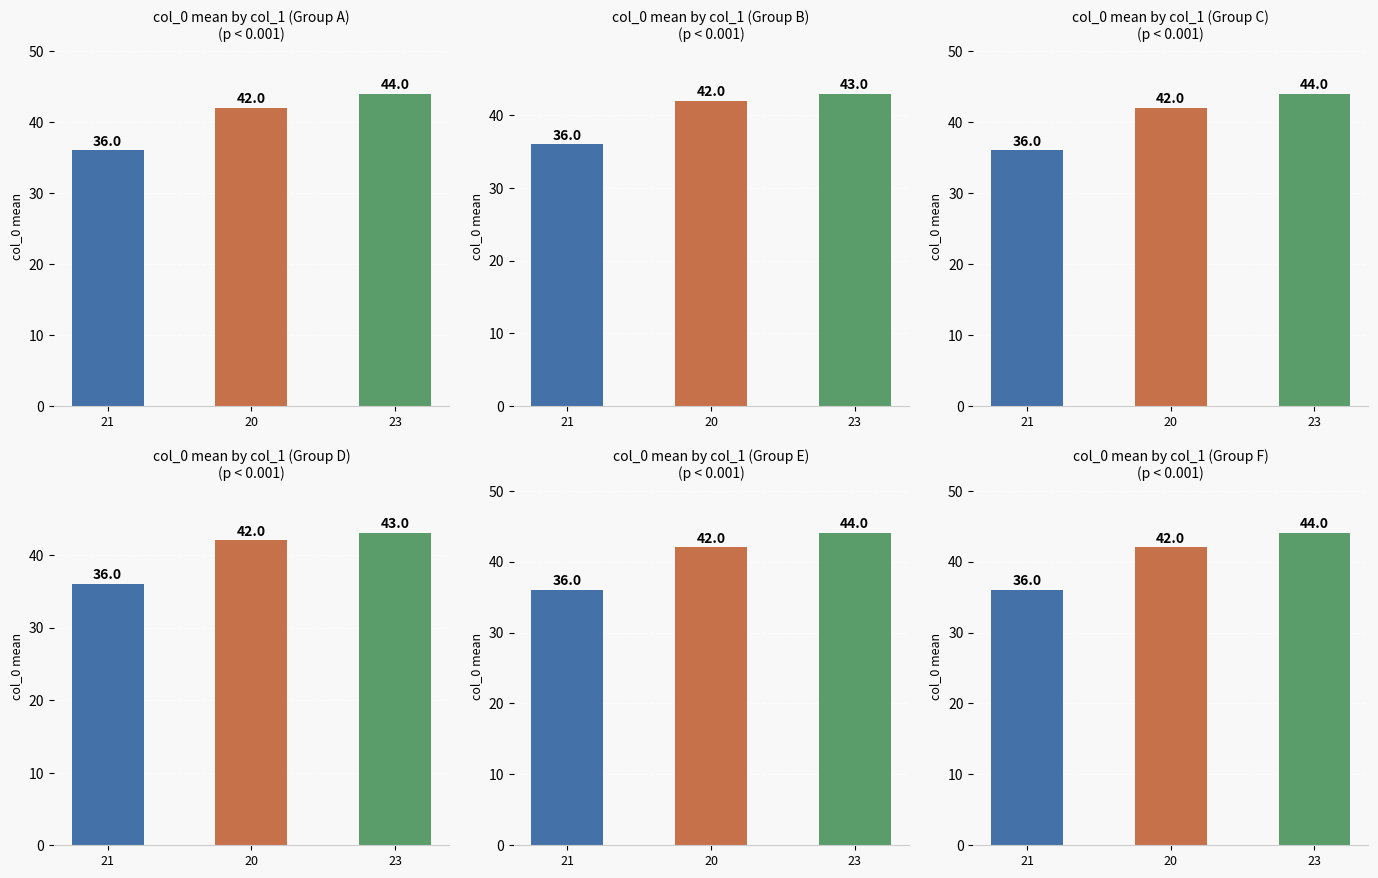

What is the lowest value of the 20 series?

42